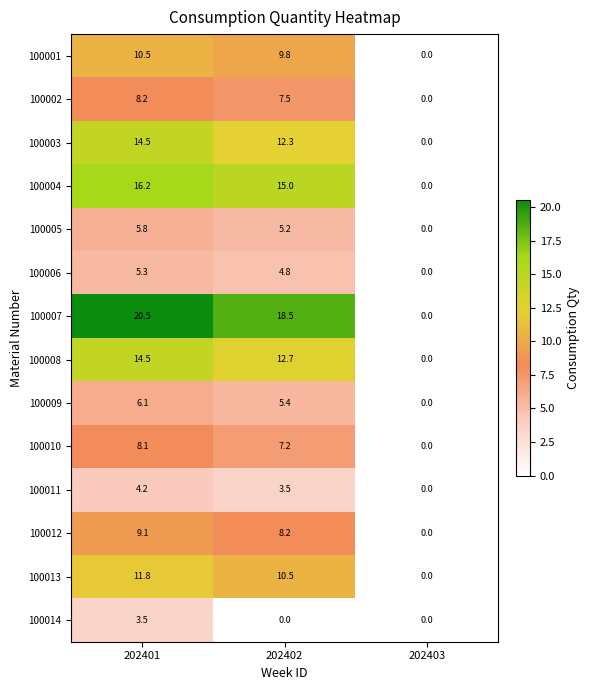

What is the difference between the 100004 values at 202401 and 202403?

16.2